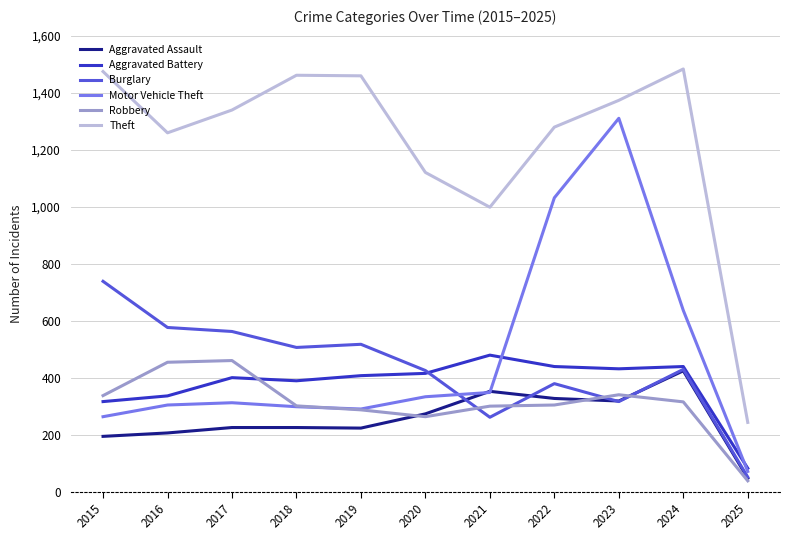

The value of Theft at 2021 is 998. True or false?

True